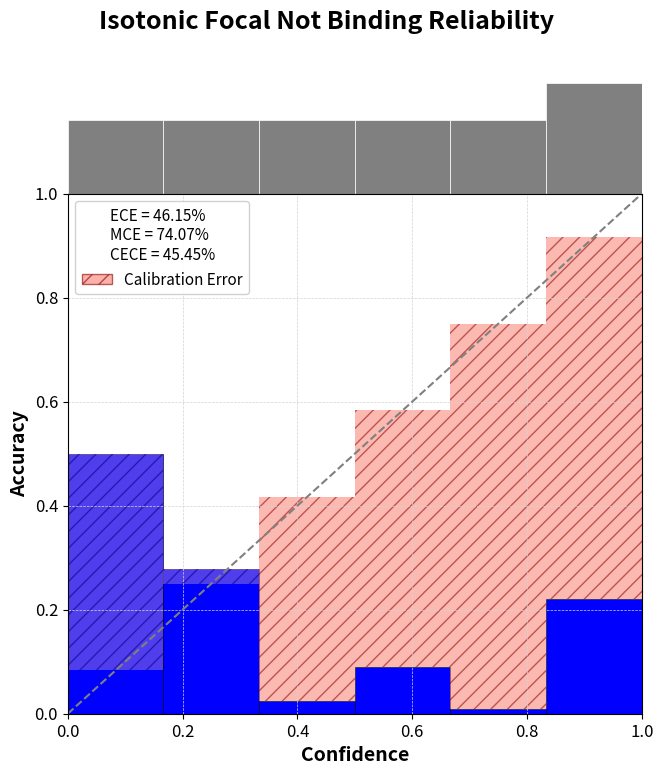

Reading left to right, list all the values displayed in this chart.

col_2_hist: 0.7	0.7	0.7	0.7	0.7	1.0
col_3: 0.5	0.3	0.0	0.1	0.0	0.2